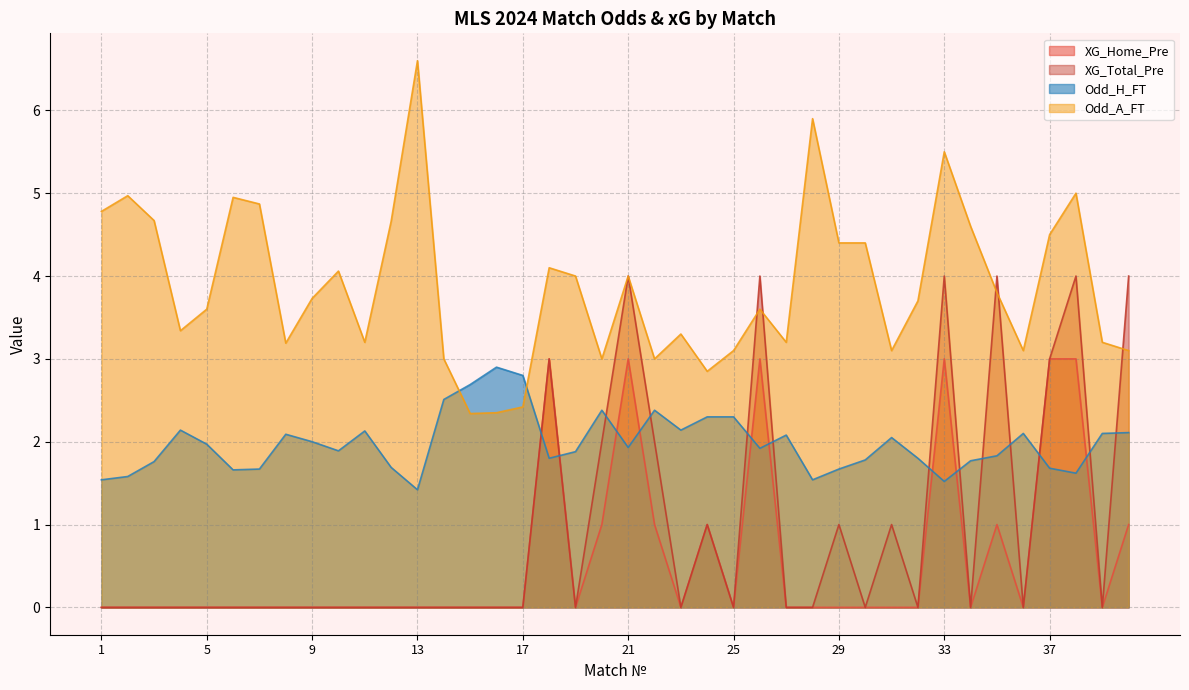

What is the spread (max minus min) of values at 13?

6.6